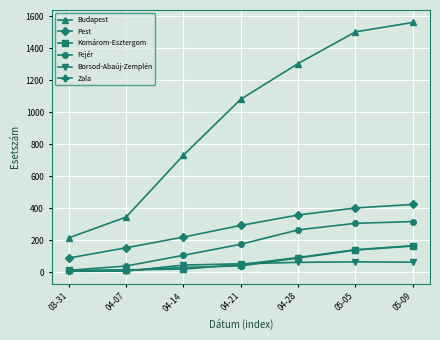

What is the average value of the Zala series?

68